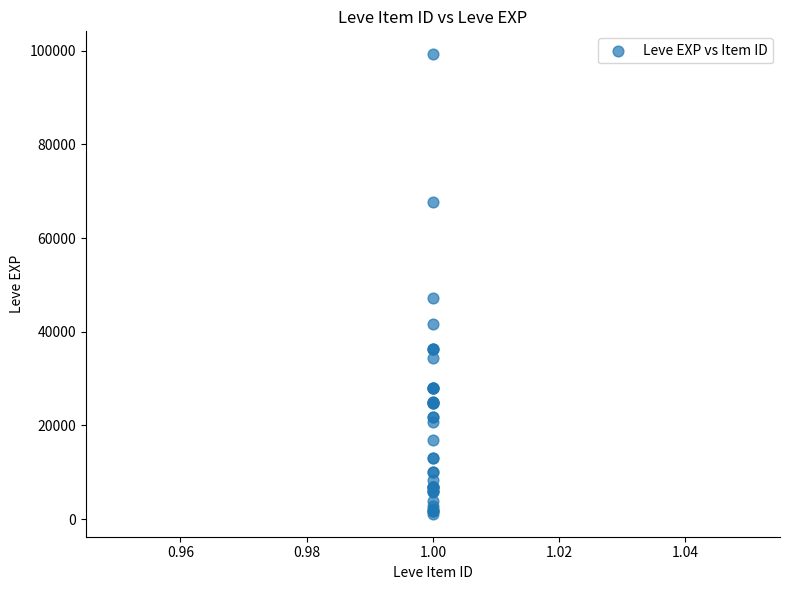

What Y value in the scatter plot is closest to 50190?

47200